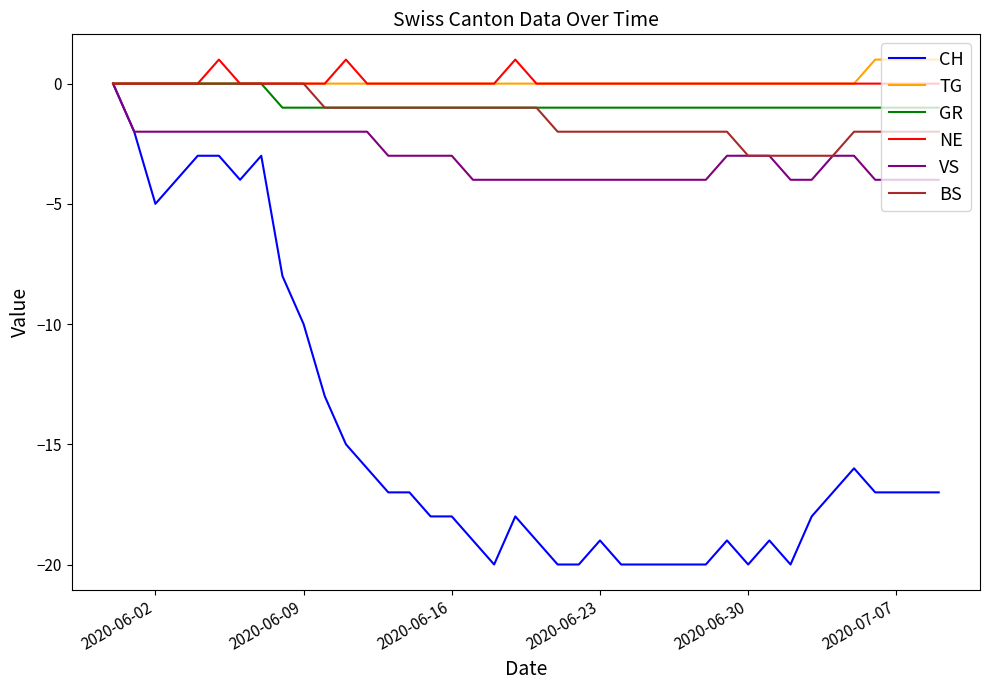

Which series has the largest range (max minus min)?

CH